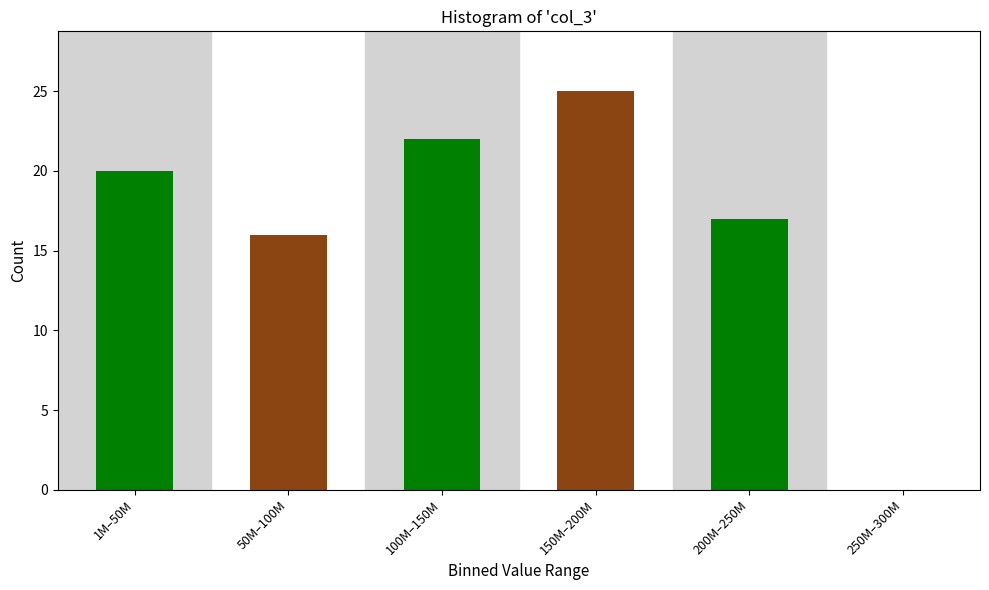

Reading left to right, what are all the values shown in this chart?

1M–50M=20	50M–100M=16	100M–150M=22	150M–200M=25	200M–250M=17	250M–300M=0